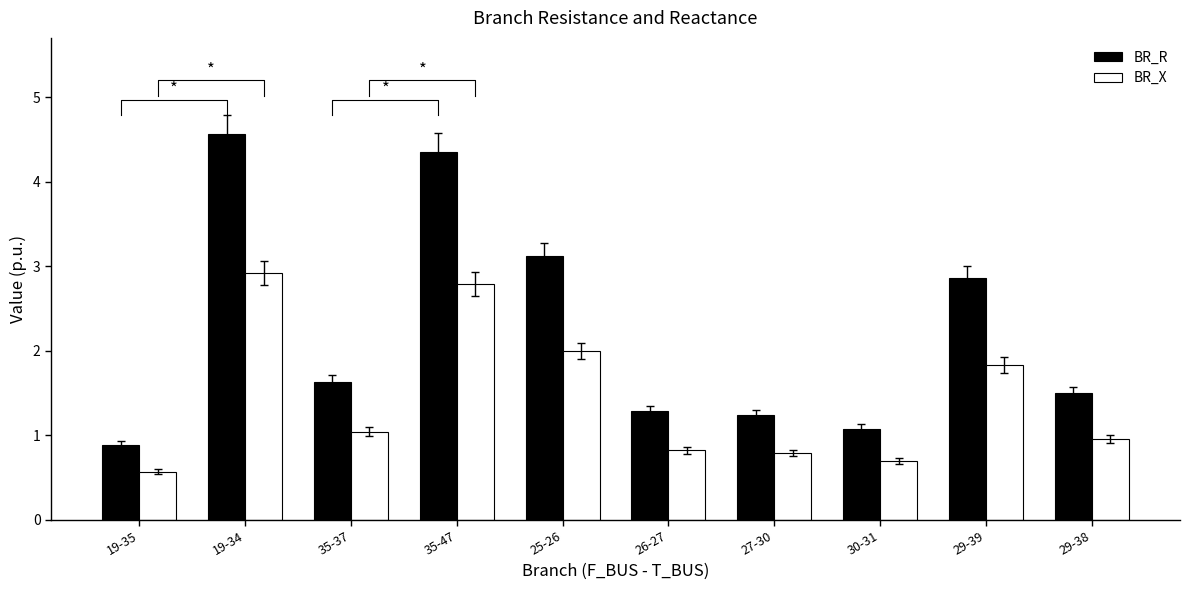

What value does the BR_X series have at 25-26?

2.0